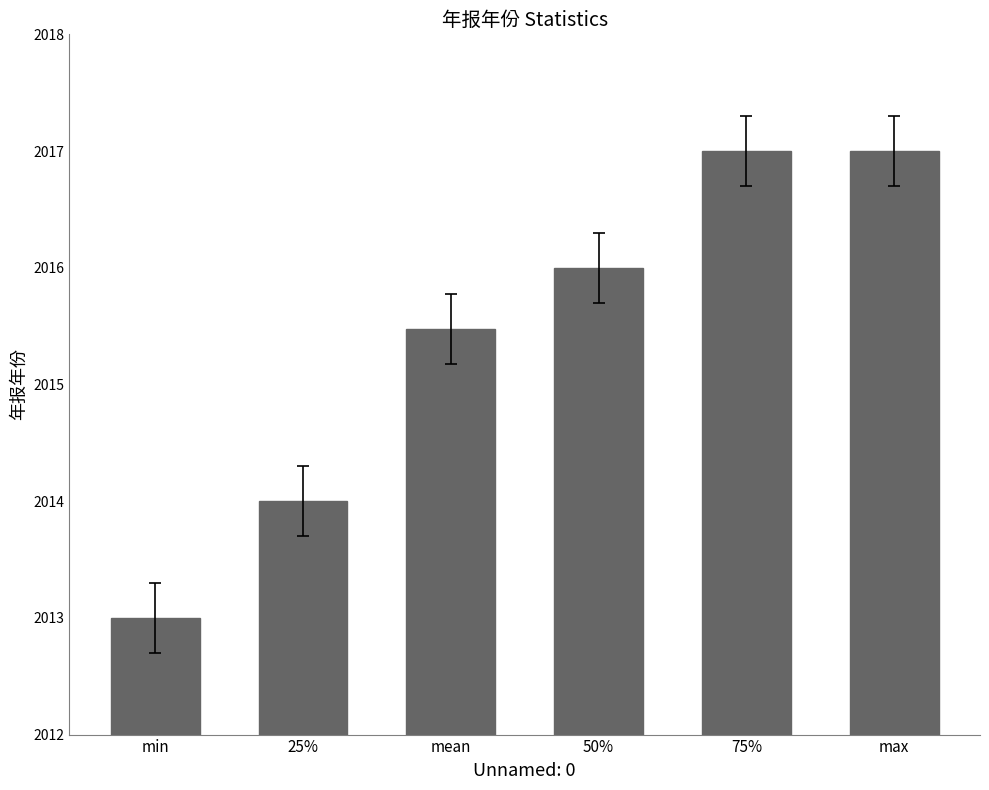

Count the values in the range 2014 to 2017.

5